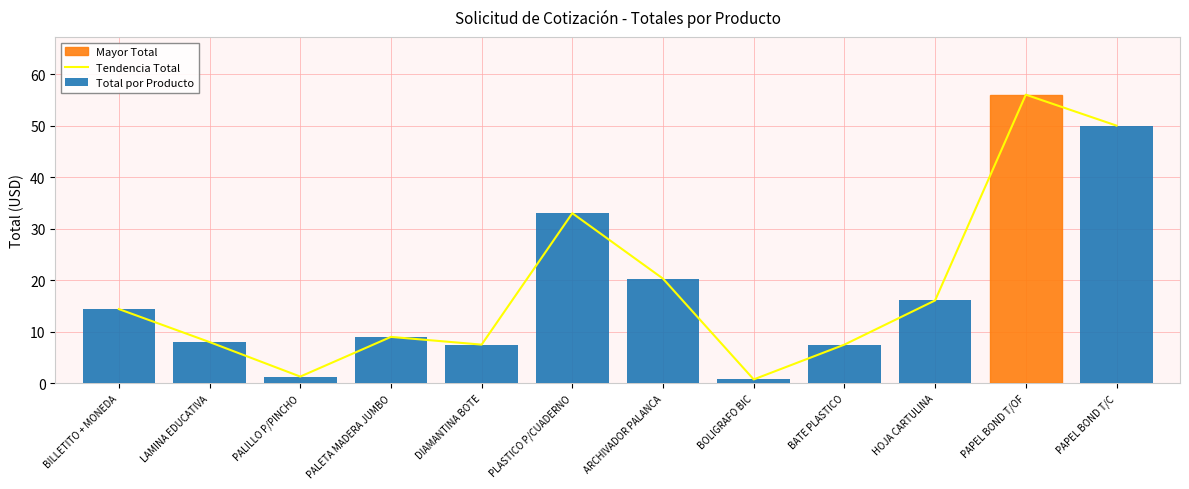

What is the label of the 12th bar from the left?

PAPEL BOND T/C